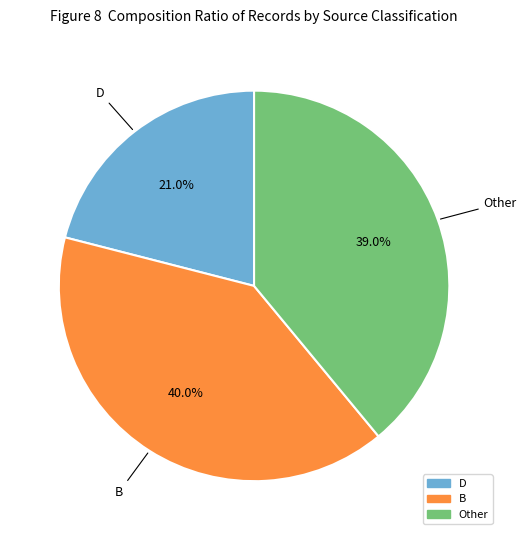

Which slice is the largest?

B